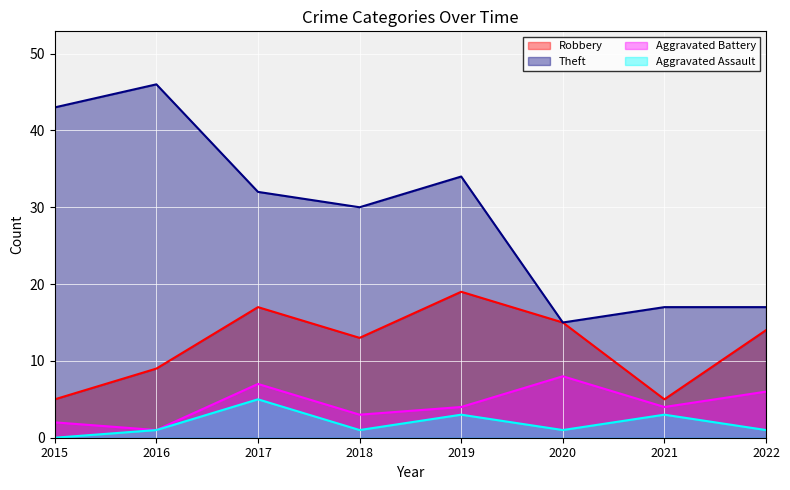

Reading left to right, what are all the values shown in this chart?

Robbery: 2015=5	2016=9	2017=17	2018=13	2019=19	2020=15	2021=5	2022=14
Theft: 2015=43	2016=46	2017=32	2018=30	2019=34	2020=15	2021=17	2022=17
Aggravated Battery: 2015=2	2016=1	2017=7	2018=3	2019=4	2020=8	2021=4	2022=6
Aggravated Assault: 2015=0	2016=1	2017=5	2018=1	2019=3	2020=1	2021=3	2022=1